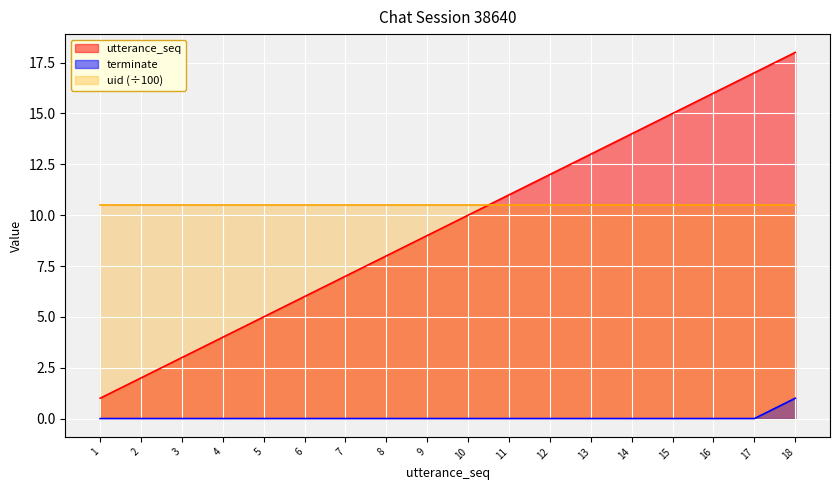

At which category is the sum across all series the highest?

18